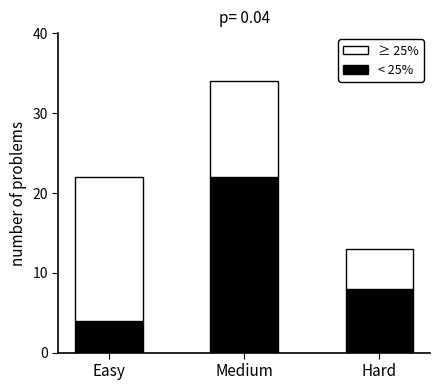

Count the number of categories in the chart.

3